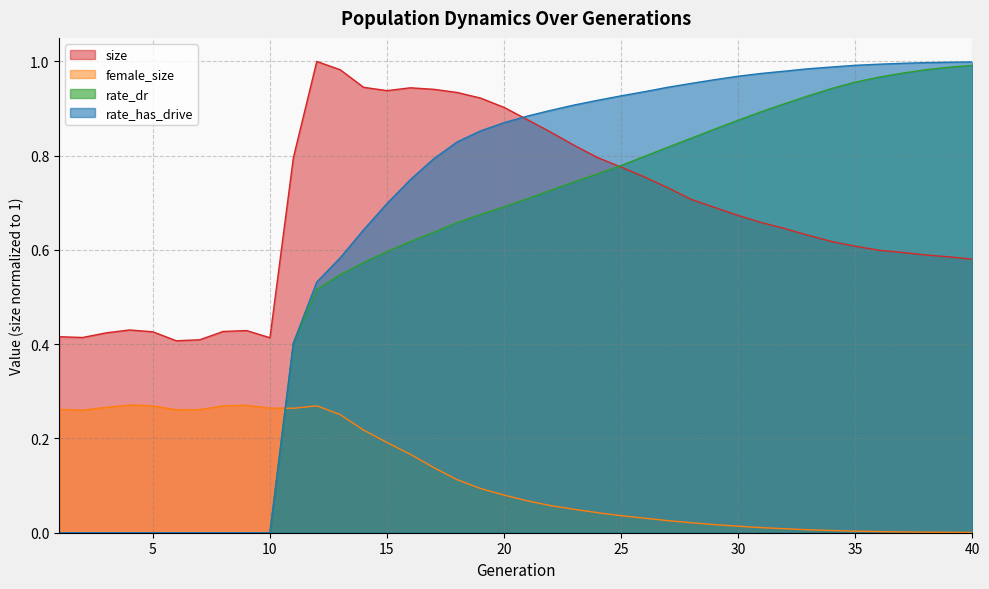

What is the spread (max minus min) of values at 31?

1.0